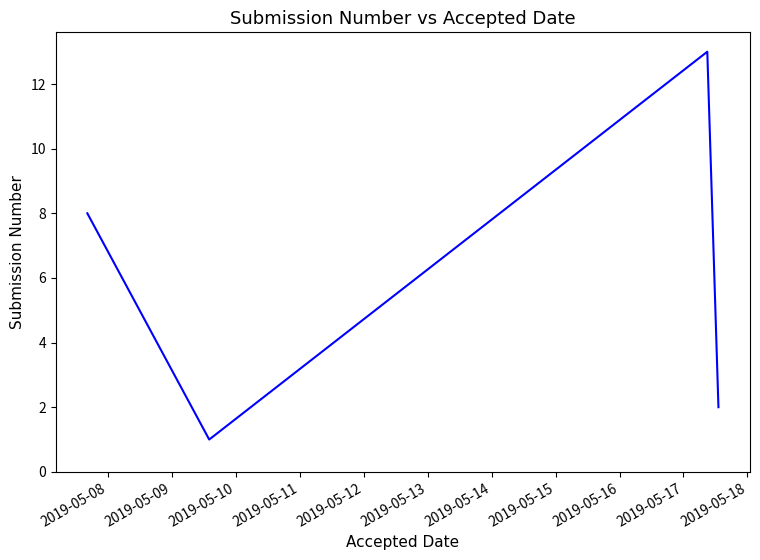

What is the greatest value displayed?

13